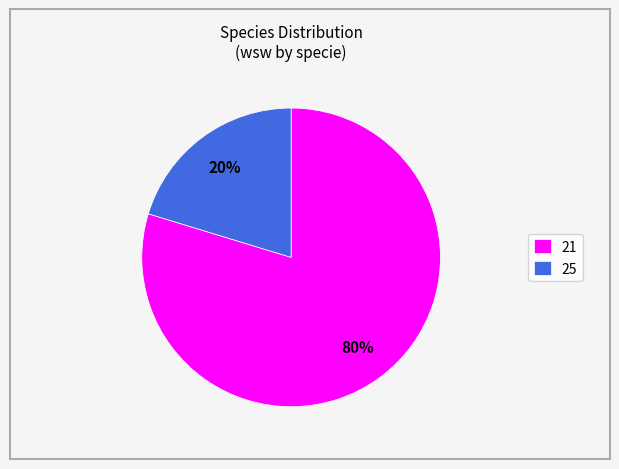

Which category has the biggest portion of the pie?

21